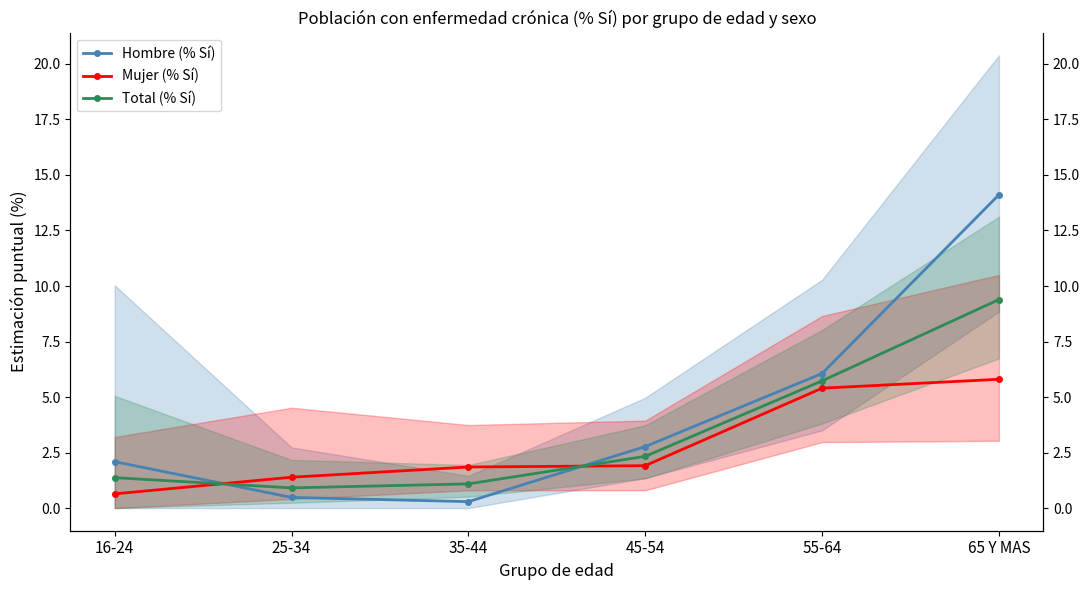

Reading right to left, list all the values displayed in this chart.

Hombre (% Sí): 14.1	6.1	2.8	0.3	0.5	2.1
Mujer (% Sí): 5.8	5.4	1.9	1.9	1.4	0.6
Total (% Sí): 9.4	5.7	2.3	1.1	0.9	1.4